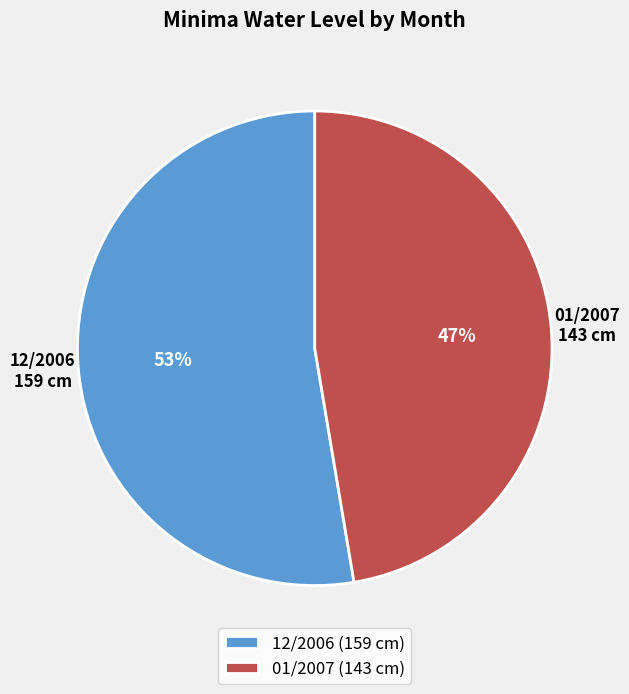

To the nearest percent, what percentage of the pie is 12/2006?

53%